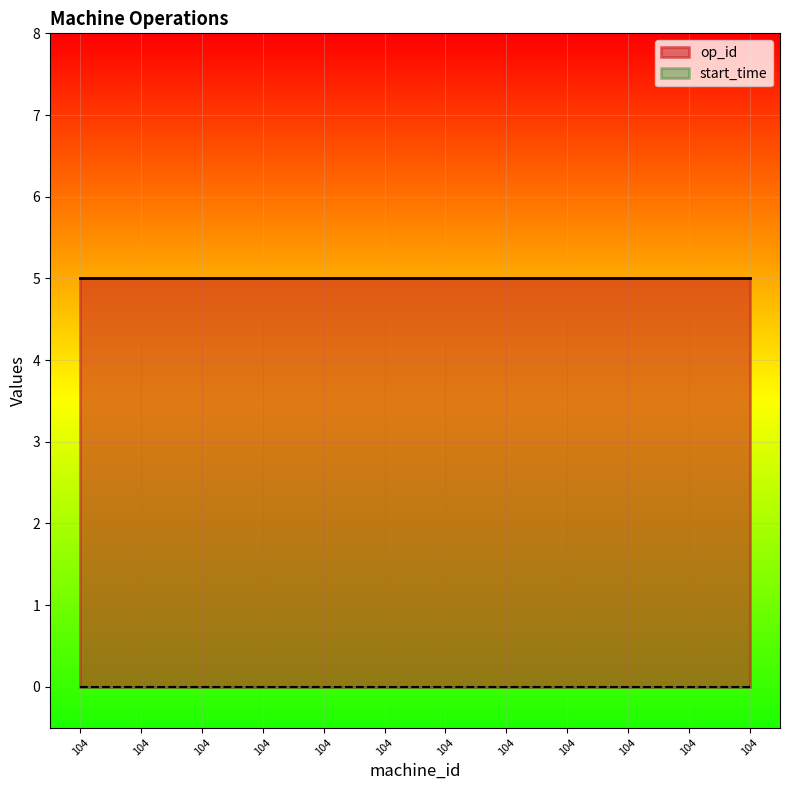

Reading left to right, transcribe all the data shown in this chart.

op_id: 104=5	104=5	104=5	104=5	104=5	104=5	104=5	104=5	104=5	104=5	104=5	104=5
start_time: 104=0	104=0	104=0	104=0	104=0	104=0	104=0	104=0	104=0	104=0	104=0	104=0